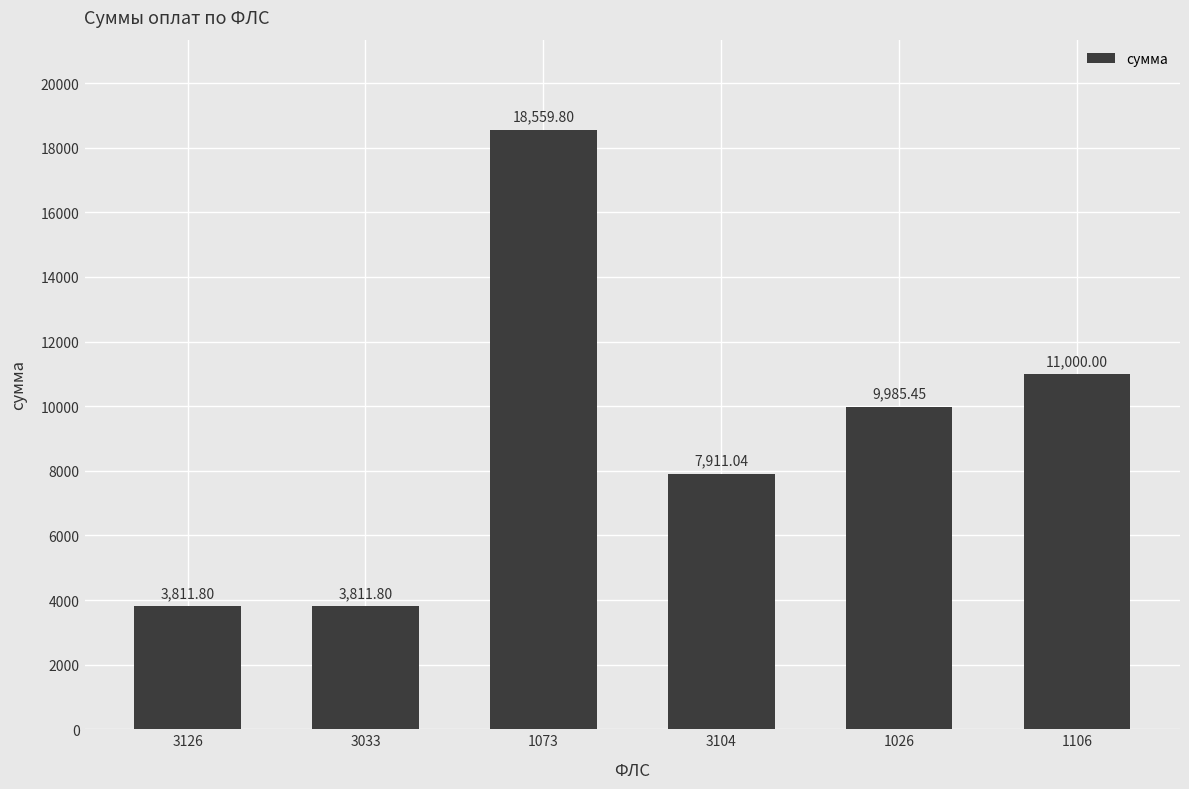

How many data points are less than 9985?

3